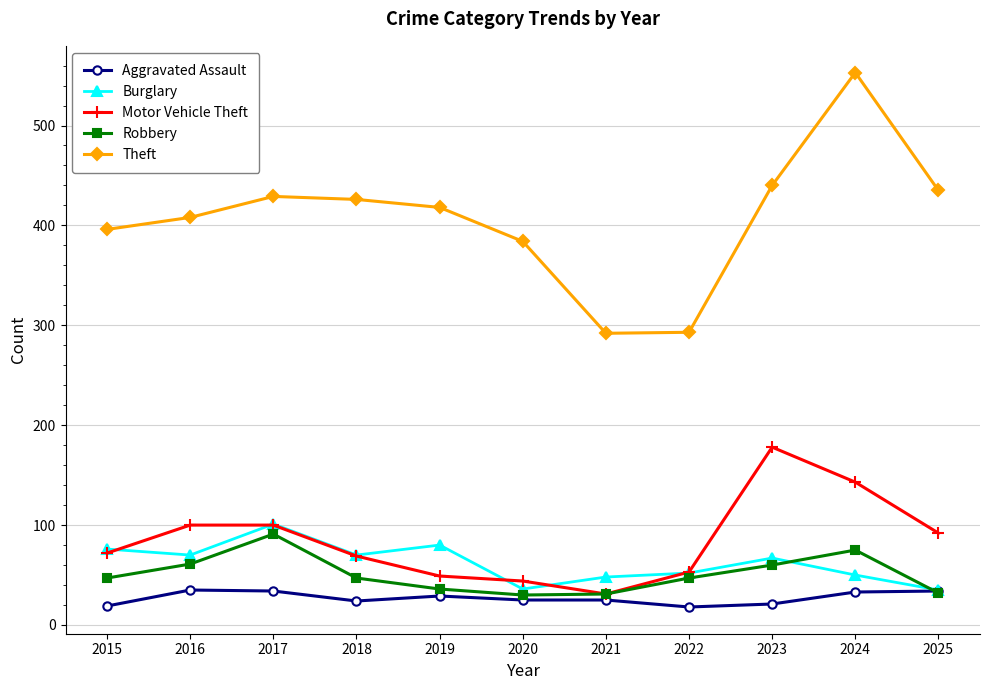

What is the total value across all series at 2021?

427